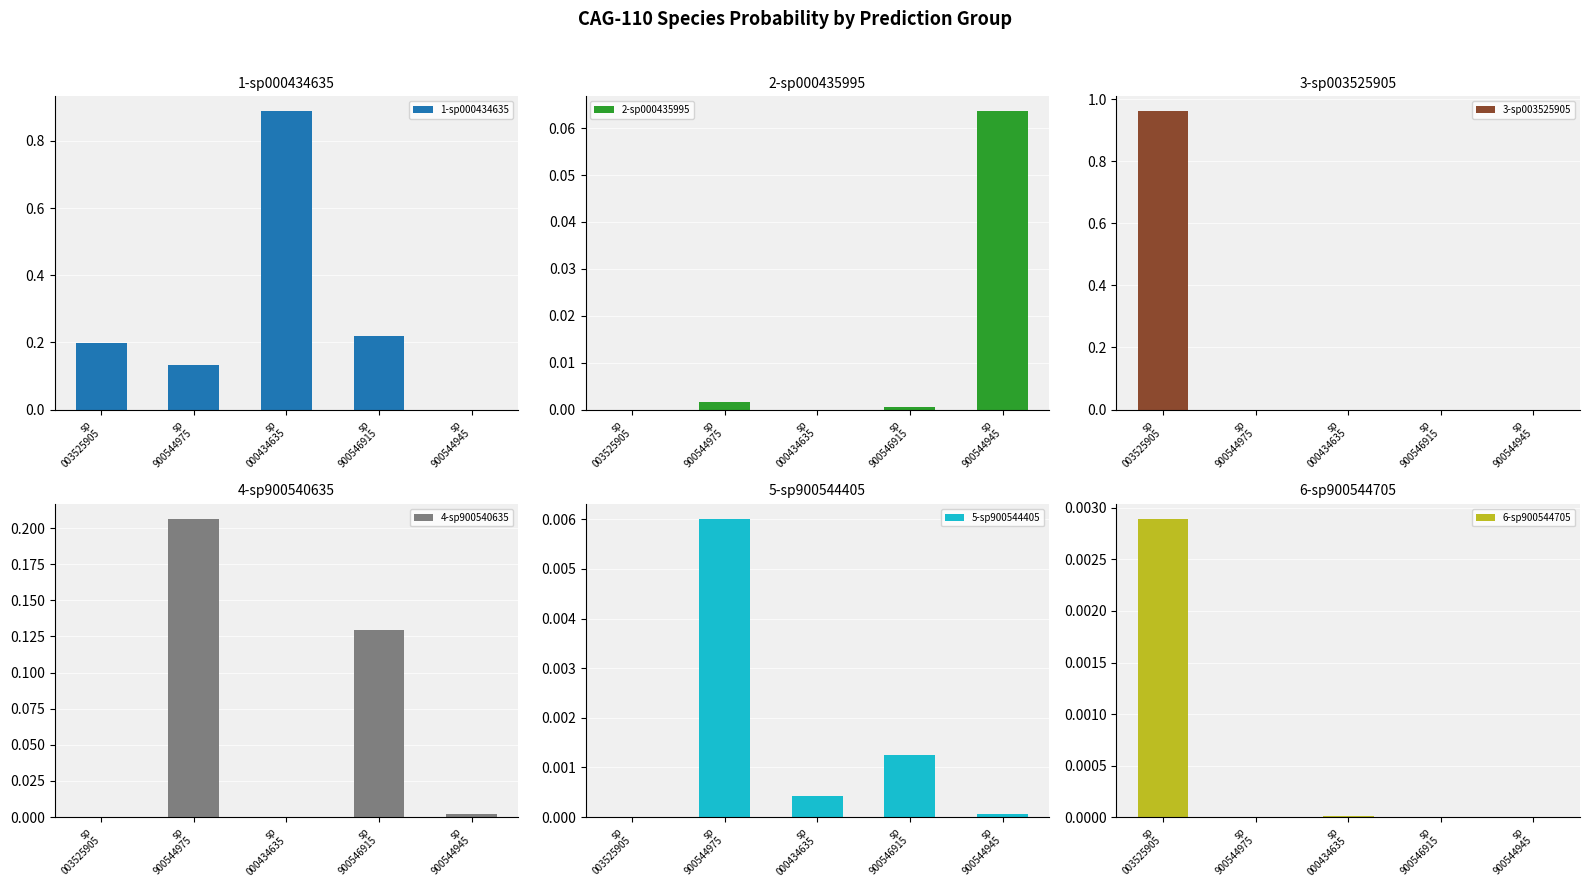

Which category has the lowest value across all series?

sp
003525905